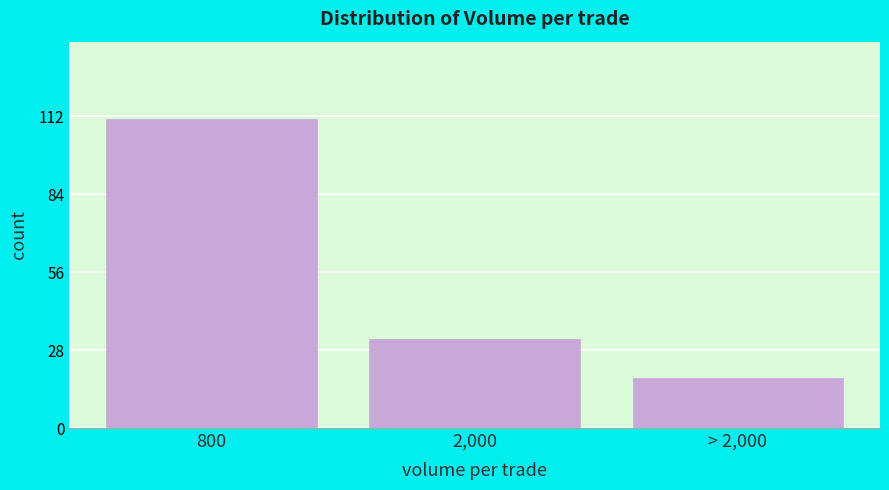

Reading left to right, list all the values displayed in this chart.

111	32	18